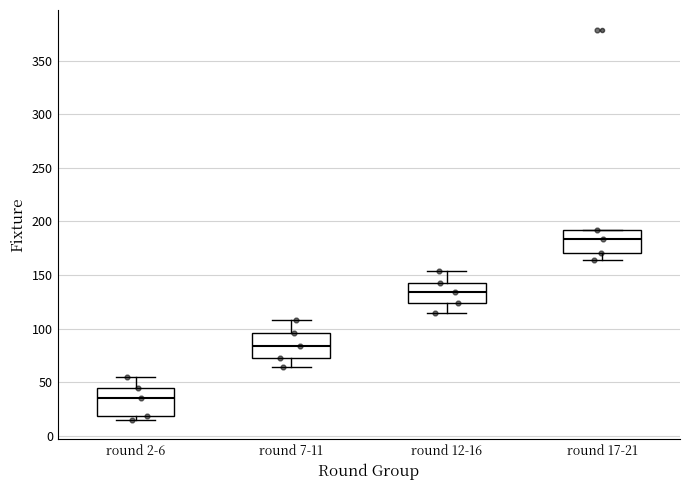

Where does the lower whisker of the box for round 12-16 end on the y-axis? The values are not printed on the chart, so give them approximately, as read against the axis.

115